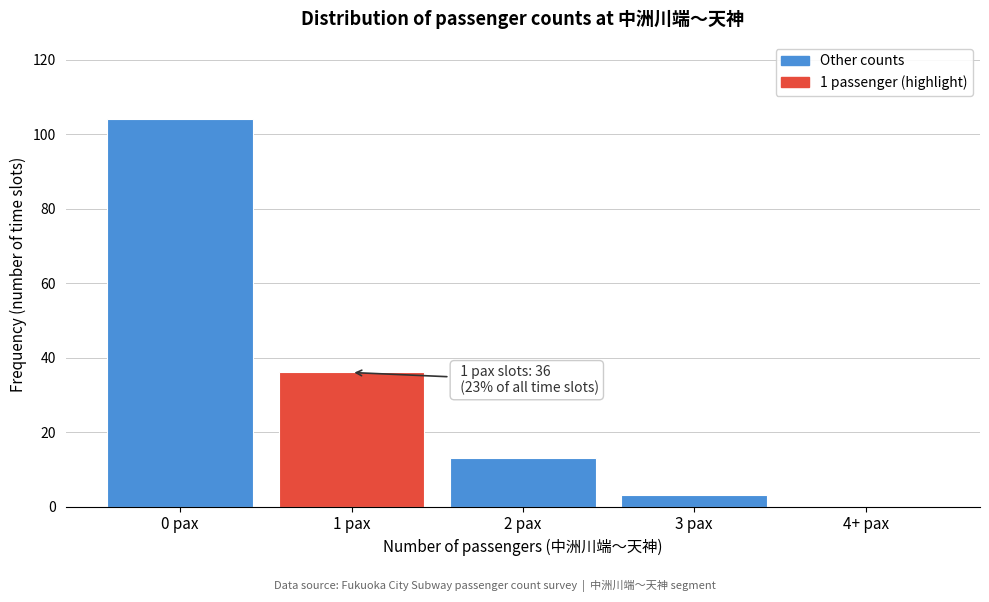

Reading left to right, extract all data points from this chart.

0 pax=104	1 pax=36	2 pax=13	3 pax=3	4+ pax=0